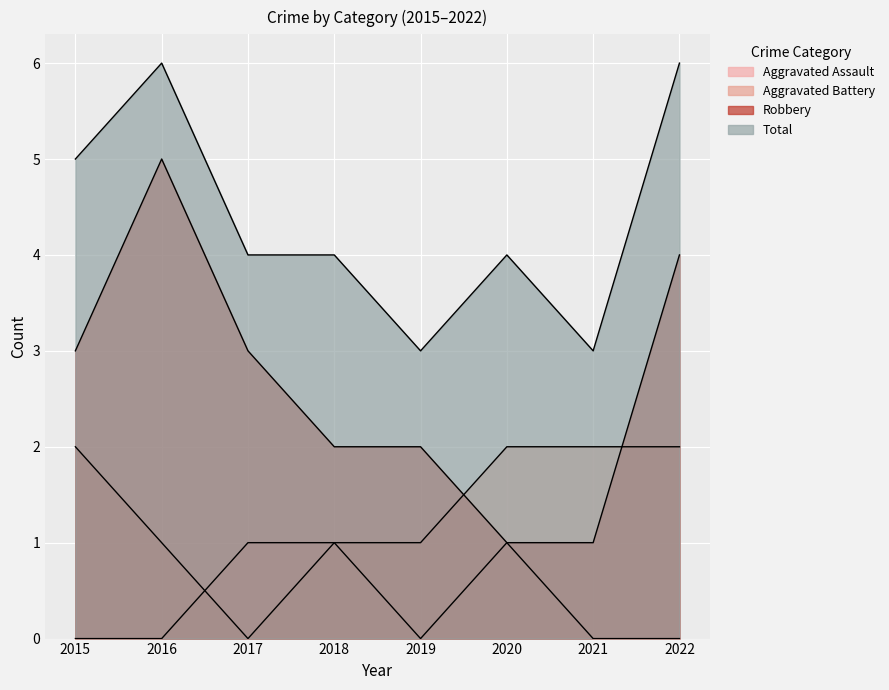

Is the value of Total at 2016 greater than the value of Robbery at 2017?

Yes